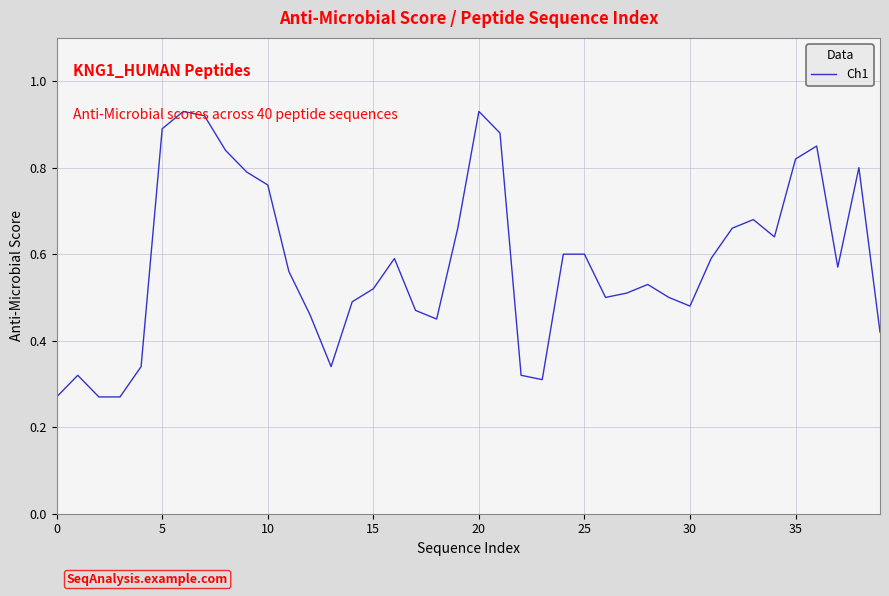

Does the chart have visible grid lines?

Yes